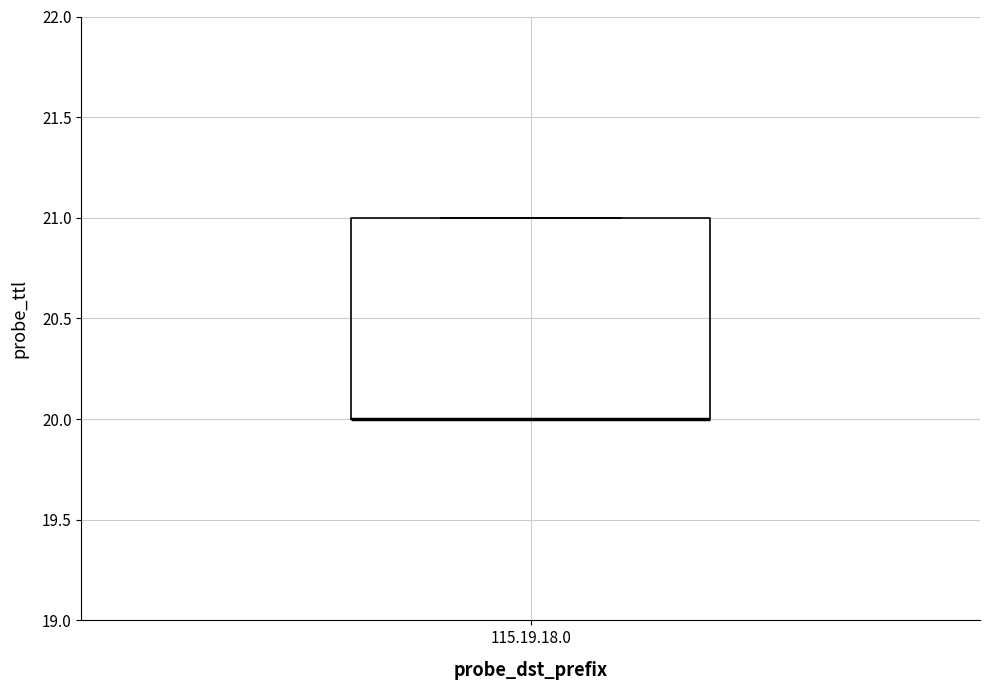

Read this box plot against the y-axis: the position of the median line, the range covered by the box, and the ends of both whiskers. The values are not printed on the chart, so give them approximately, as read against the axis.

median 20 (drawn on the box's lower edge), box 20 to 21, whiskers 20 to 21